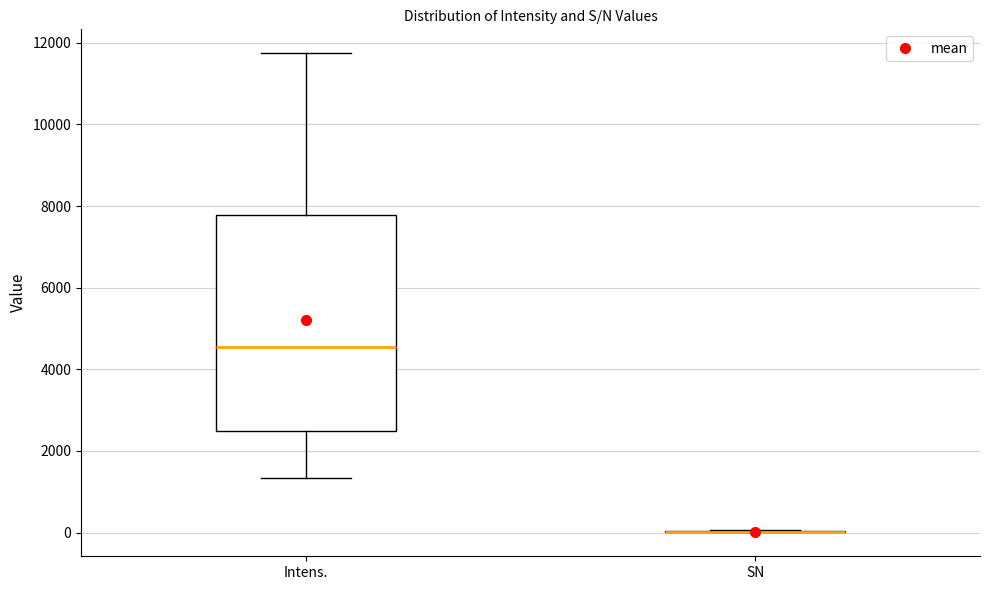

Reading left to right, read every box against the y-axis: the position of its median line, the range the box covers, and the ends of its whiskers. The values are not printed on the chart, so give them approximately, as read against the axis.

Intens.: median 4600, box 2400 to 7800, whiskers 1400 to 11800
SN: box collapsed to a line at 0, whiskers 0 to 0